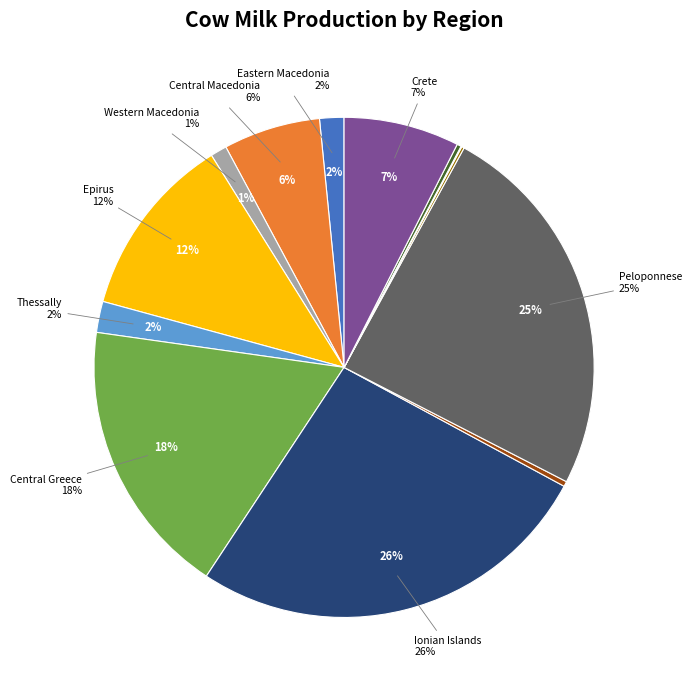

What percentage is the Crete slice, to the nearest percent?

7%